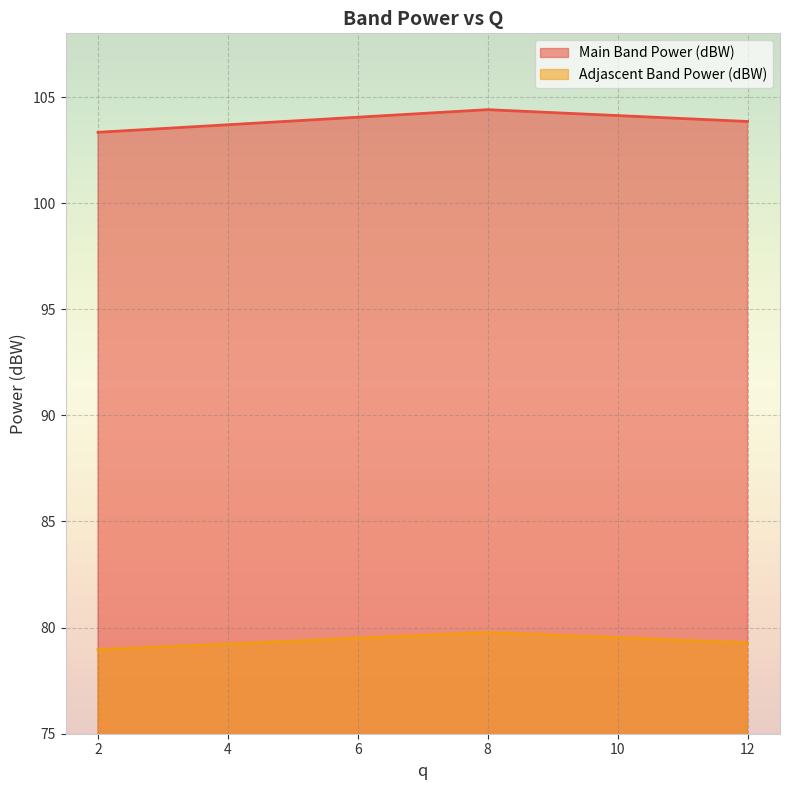

Rank the categories by Main Band Power (dBW) value from highest to lowest.

8, 12, 2